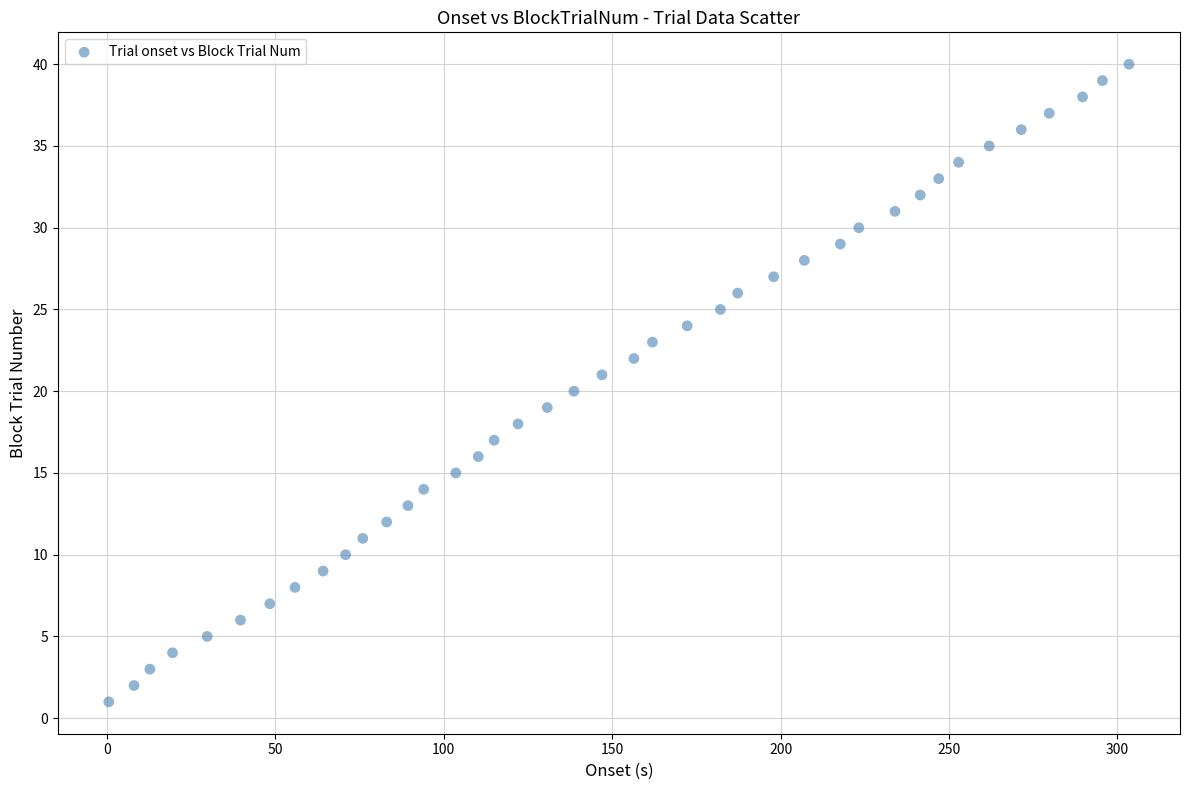

How many data points are displayed?

40